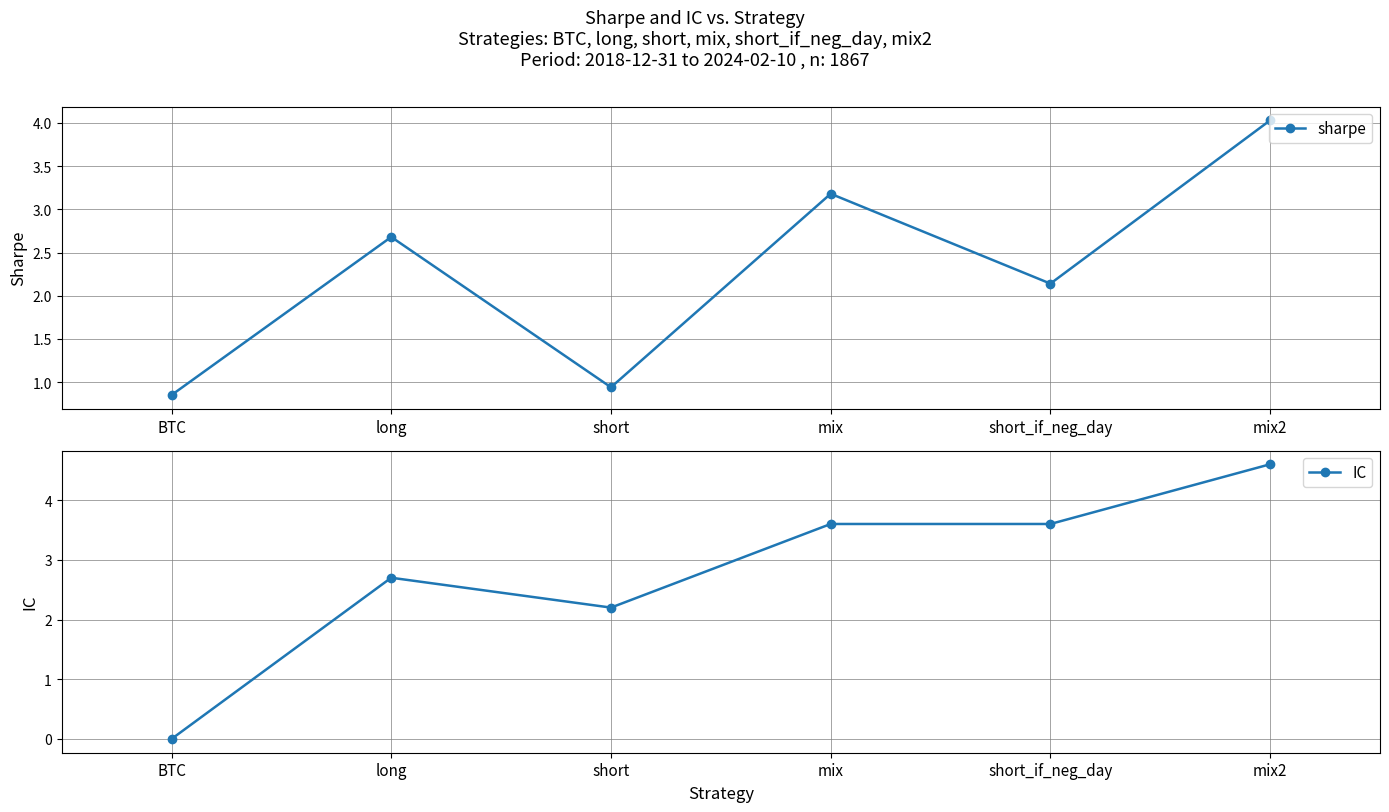

Where is IC nearest to the value 2?

short